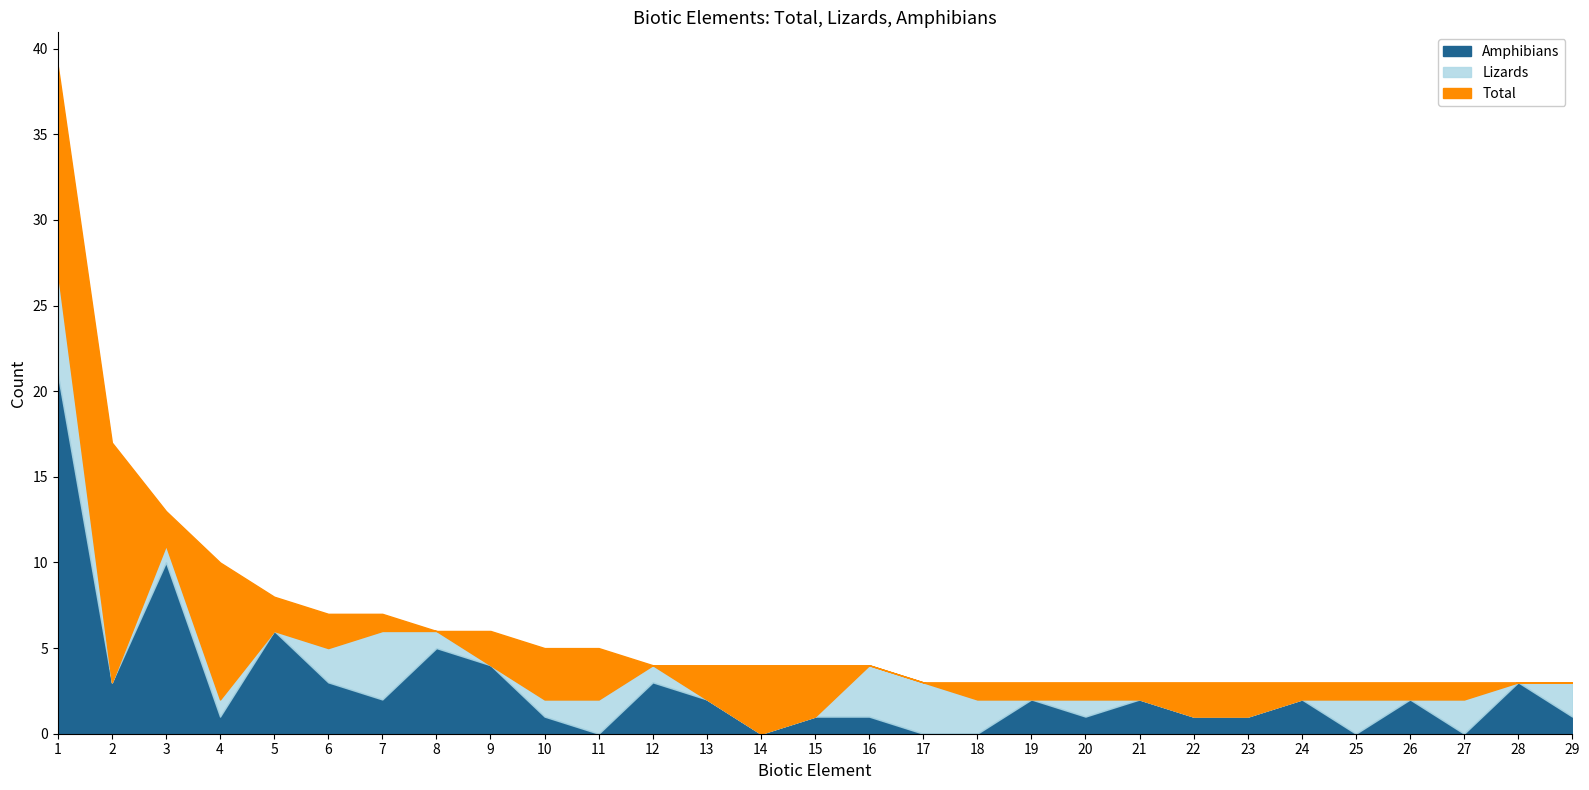

What is the difference between the maximum and second lowest values in the Total series?

36